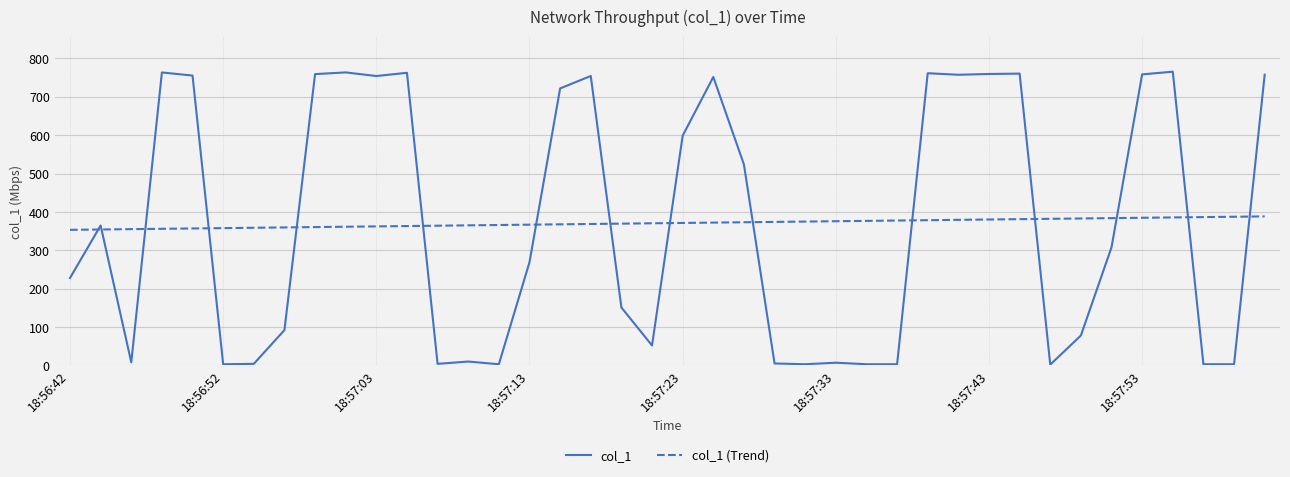

Which series has the widest spread of values?

col_1